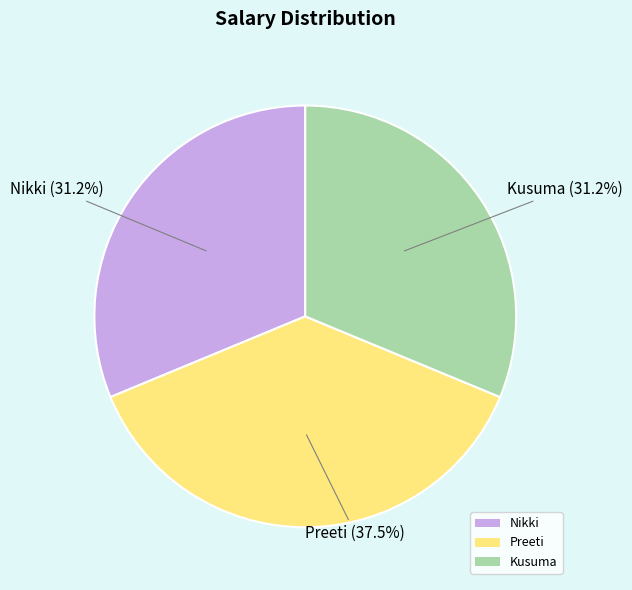

To the nearest percent, what is the average slice percentage?

33%